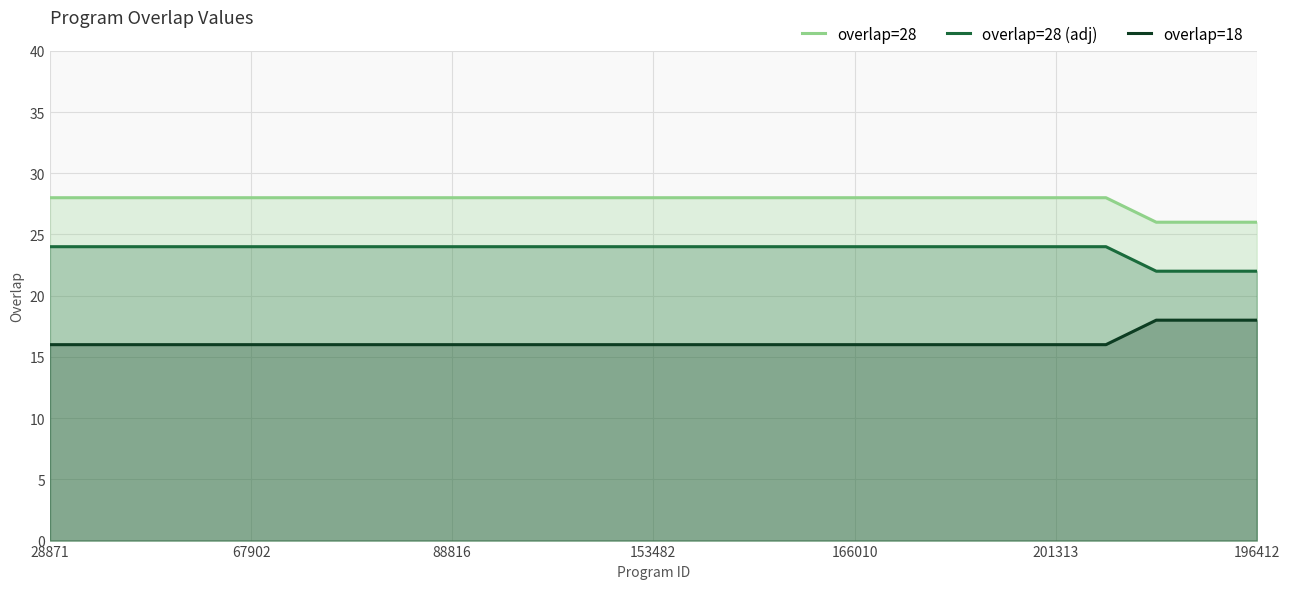

What is the total value across all series at 67902?

68